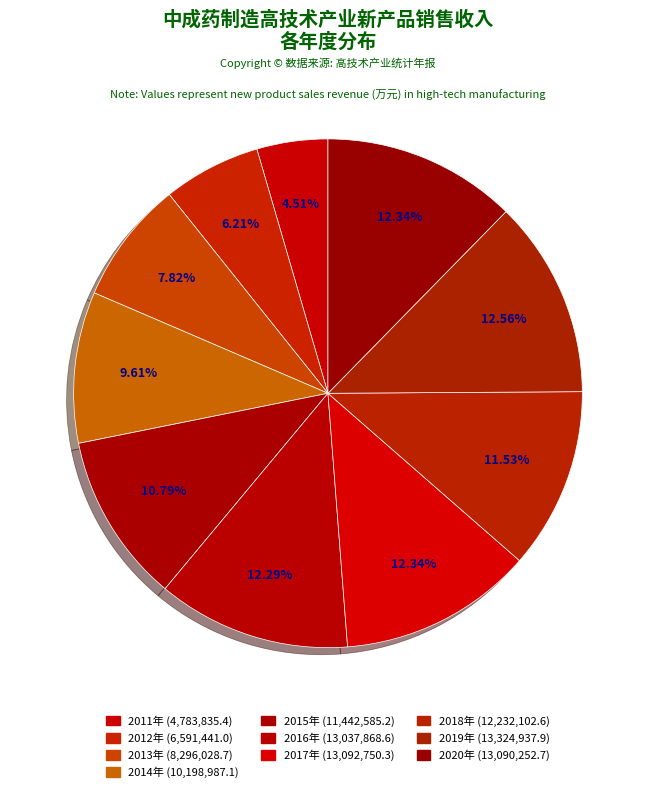

Does 2017年 represent more than half of the total?

No